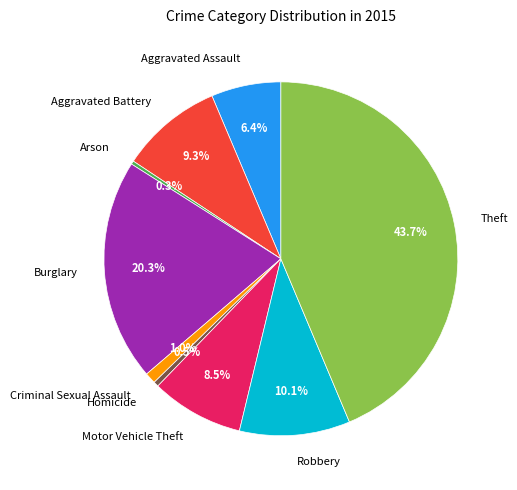

Does Motor Vehicle Theft represent more than half of the total?

No